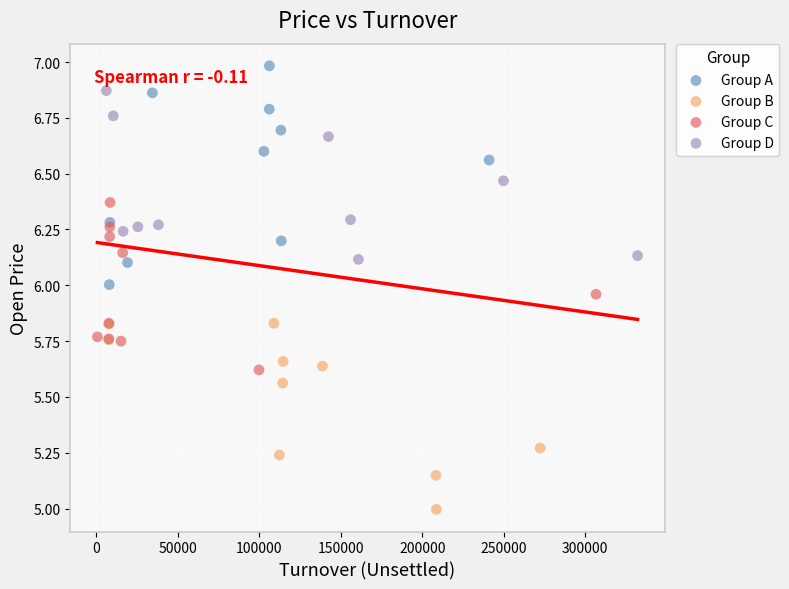

Which series reaches the minimum Y coordinate?

Group B